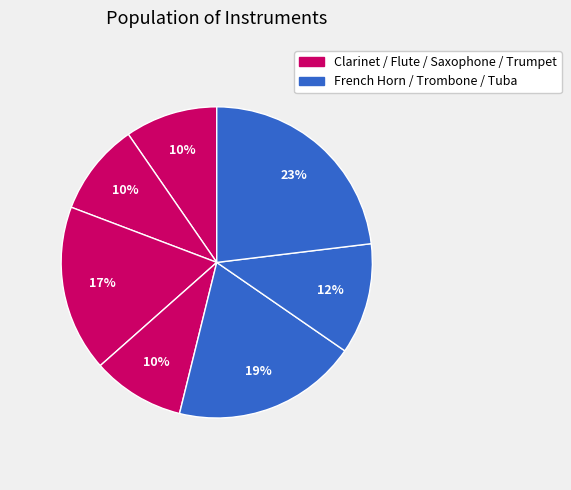

How many slices are in this pie chart?

7